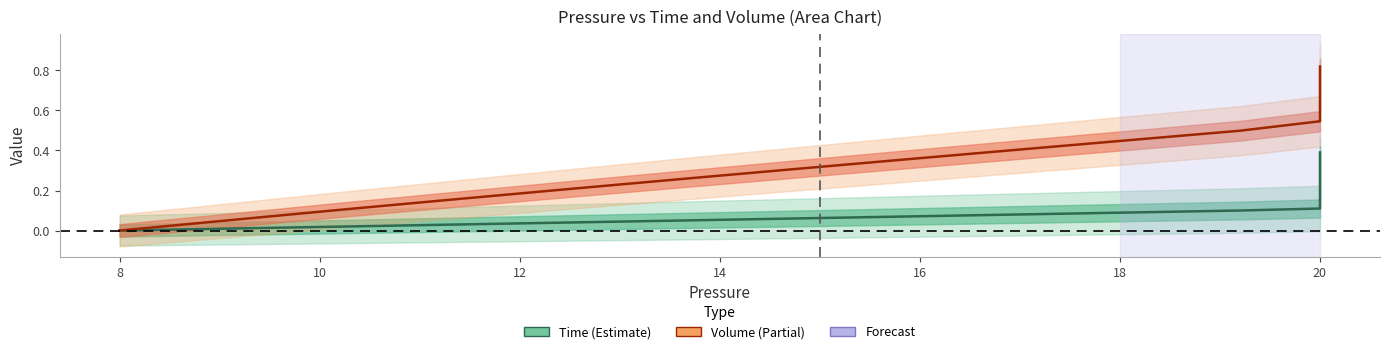

How many values in Volume are above zero?

39